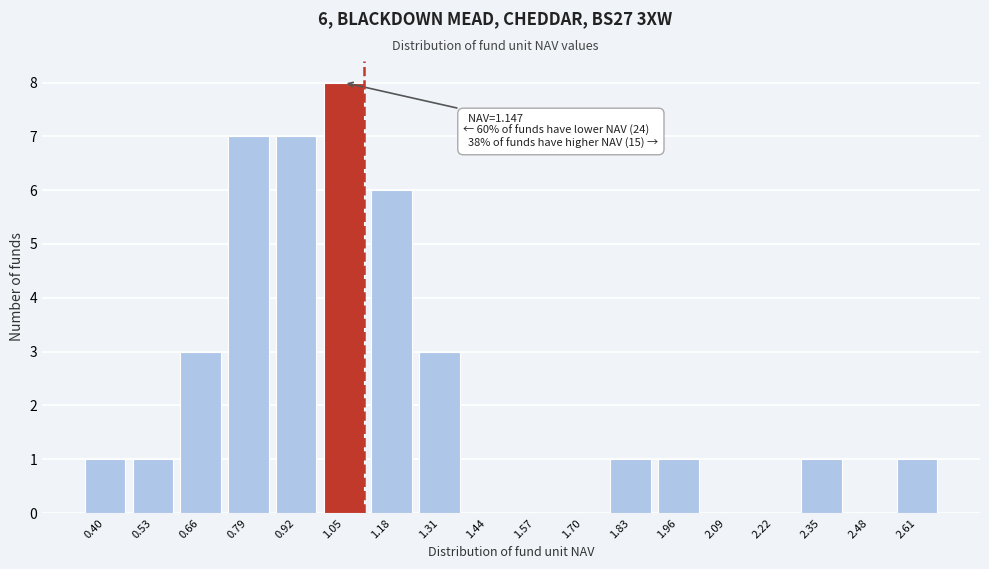

Reading left to right, extract all data points from this chart.

0.40=1	0.53=1	0.66=3	0.79=7	0.92=7	1.05=8	1.18=6	1.31=3	1.44=0	1.57=0	1.70=0	1.83=1	1.96=1	2.09=0	2.22=0	2.35=1	2.48=0	2.61=1